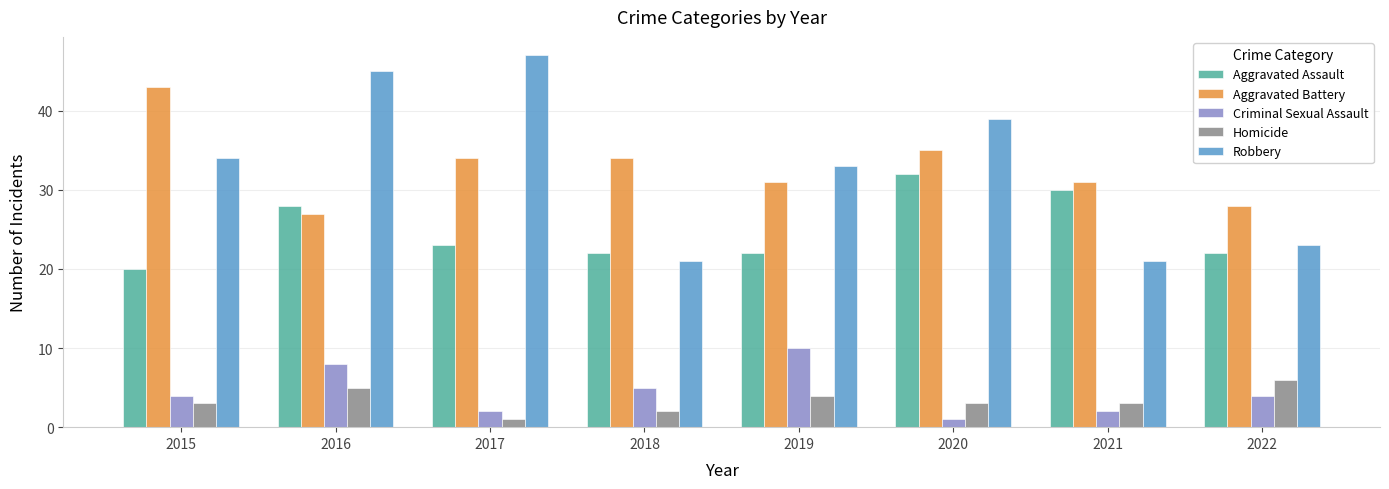

Which series has the largest range (max minus min)?

Robbery